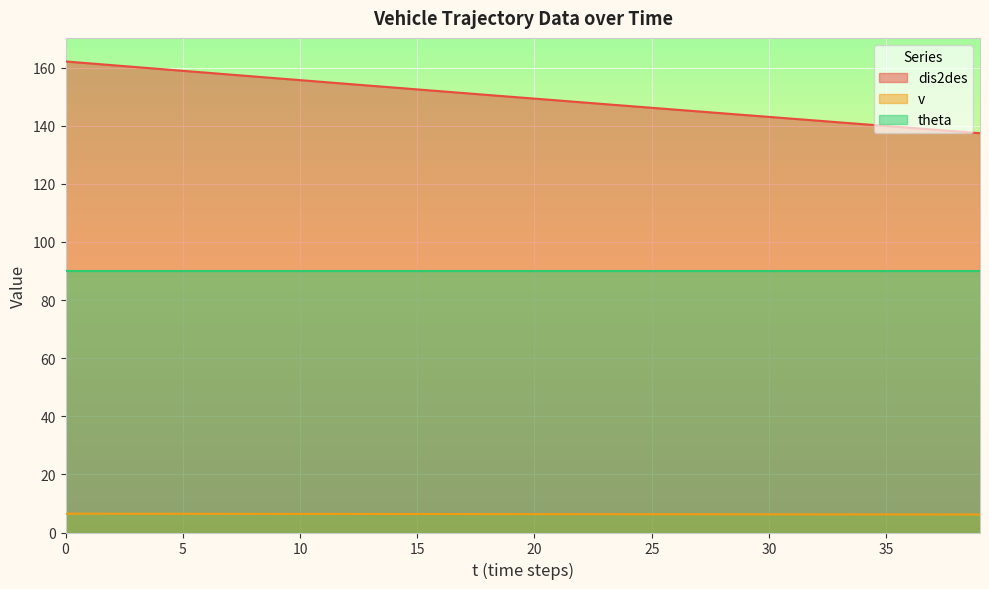

The value of dis2des at 35 is 139.9. True or false?

True